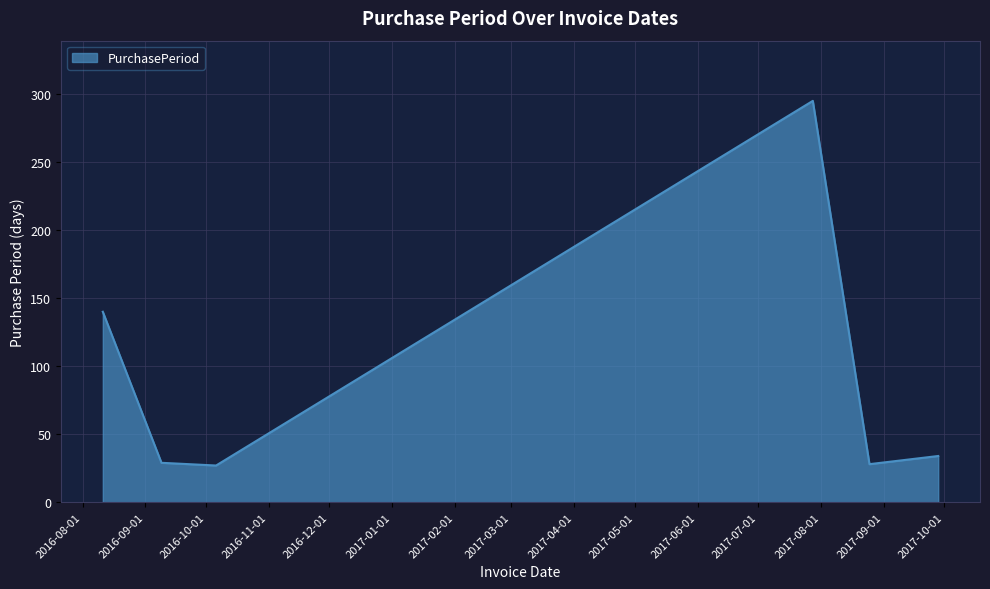

What is the smallest value displayed?

27